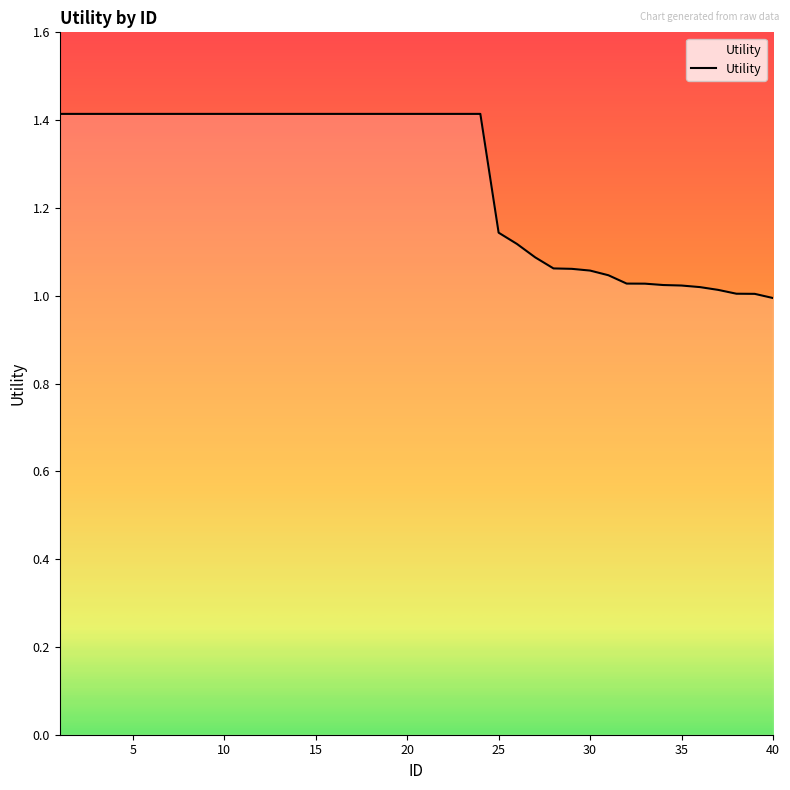

What is the difference between the maximum and minimum values?

0.4